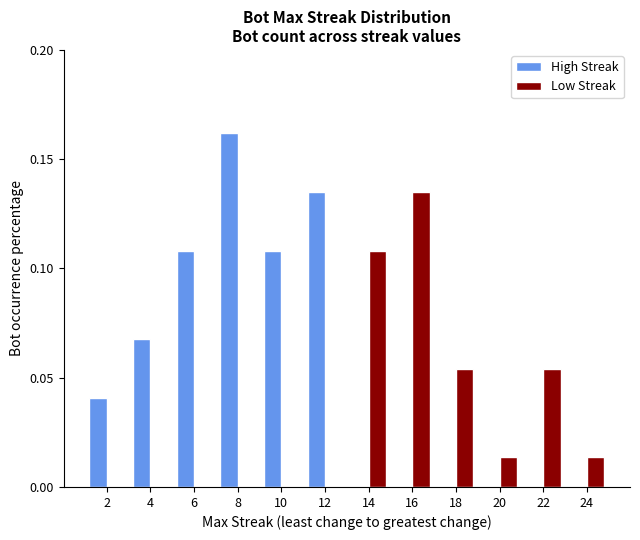

What is the sum of all High Streak values?

0.6